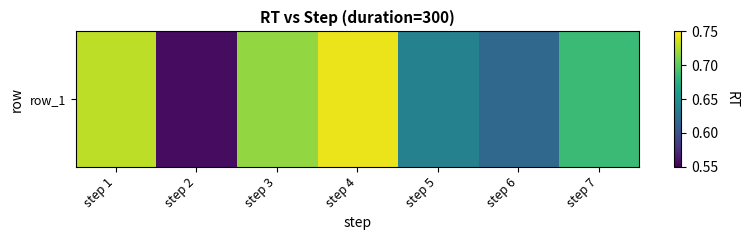

Between step 7 and step 6, which is larger?

step 7